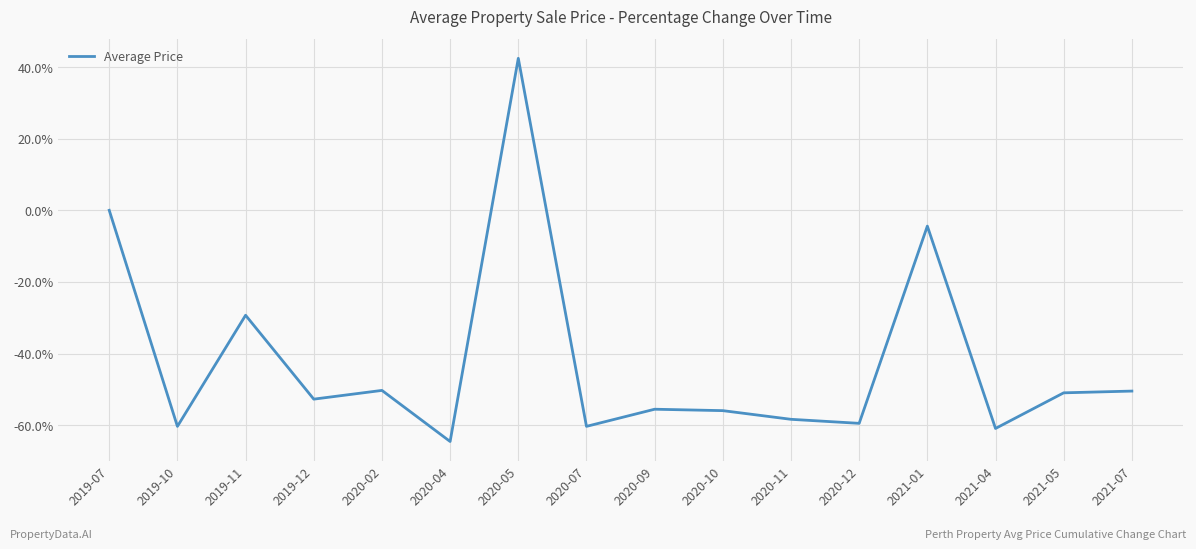

What is the change in value from 2020-07 to 2020-09?

+4.8